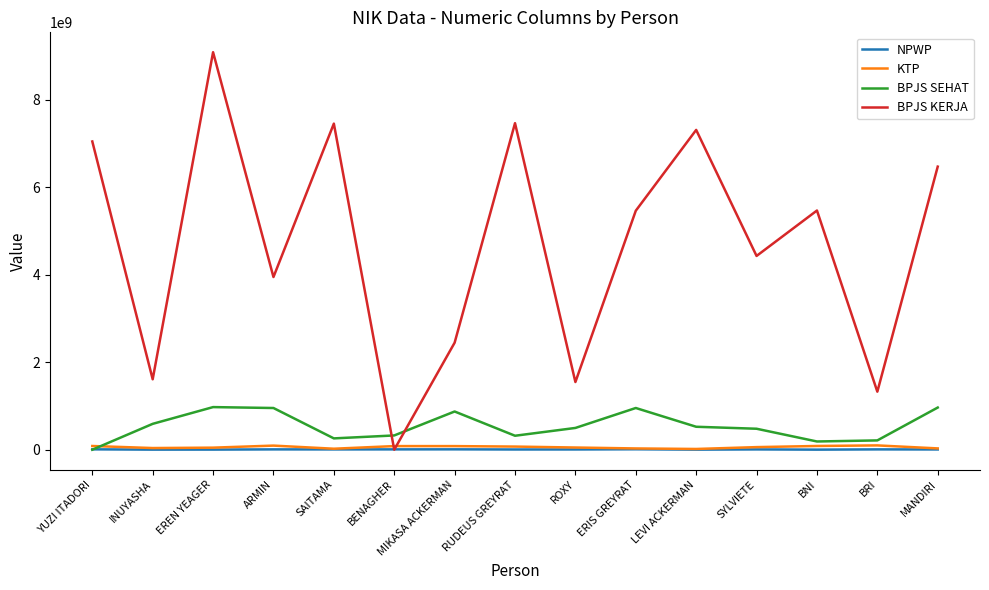

What is the maximum value shown in the chart?

9089849958